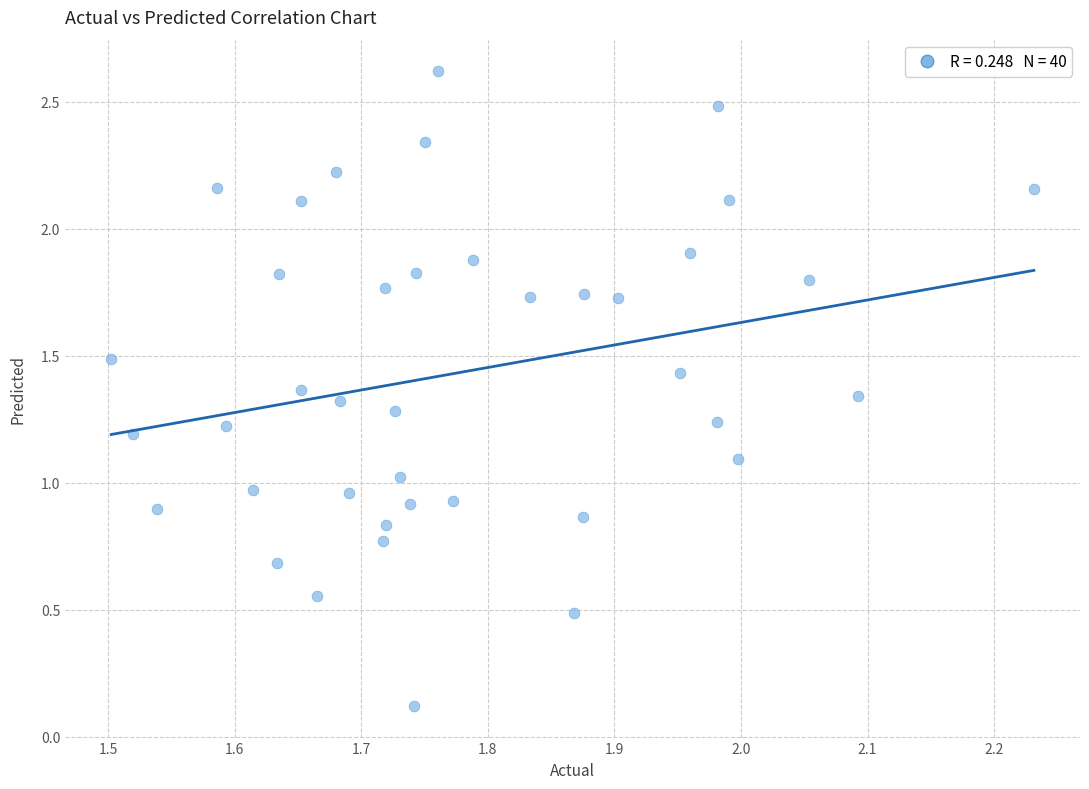

What is the range of X values (max minus min)?

0.7